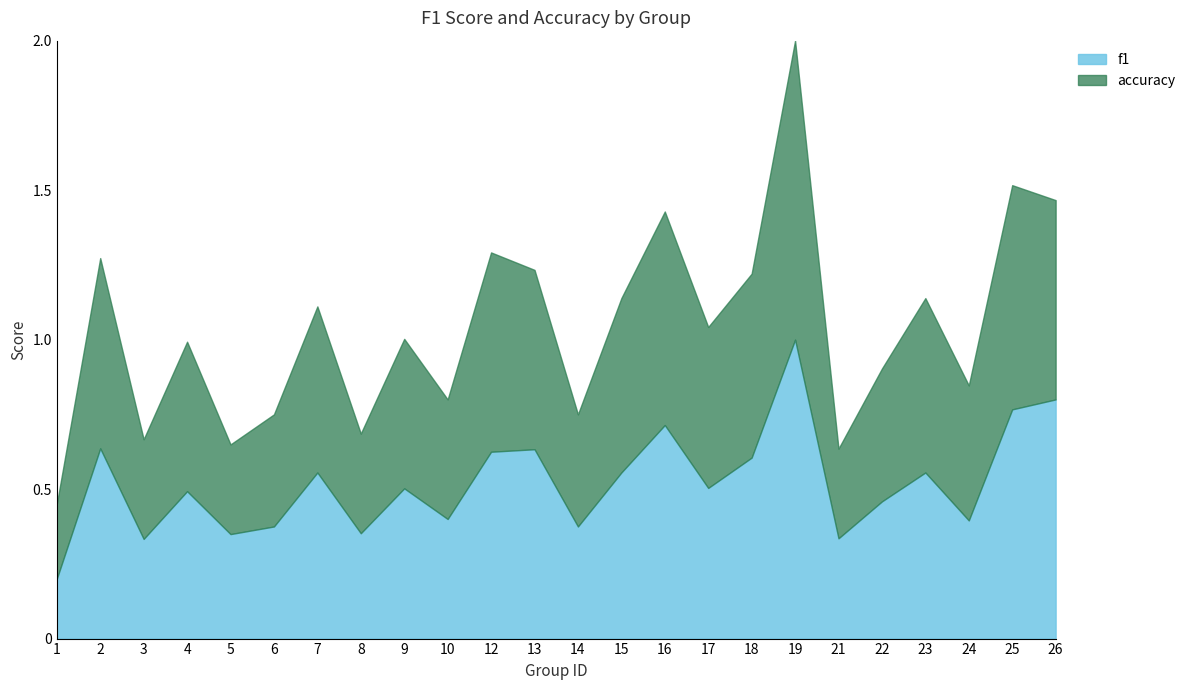

Is it true that accuracy equals 0.4 at 6?

True